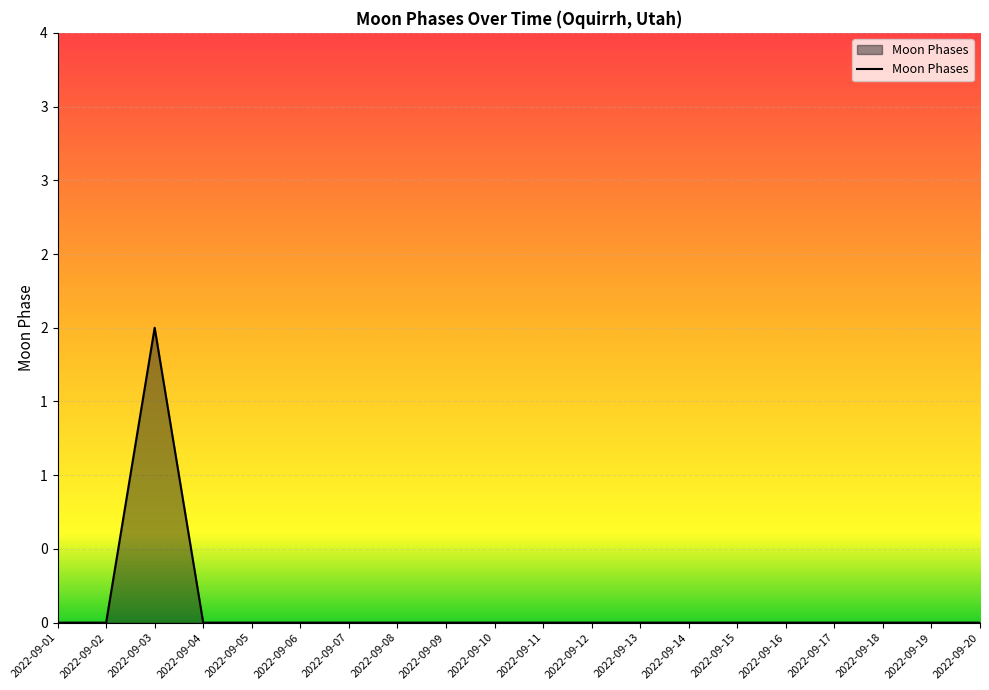

Where is the first local maximum?

2022-09-03